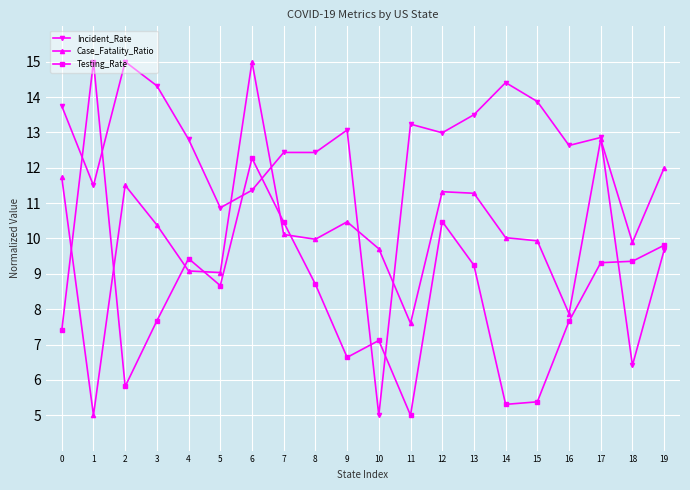

Where is the first local maximum for Case_Fatality_Ratio?

2